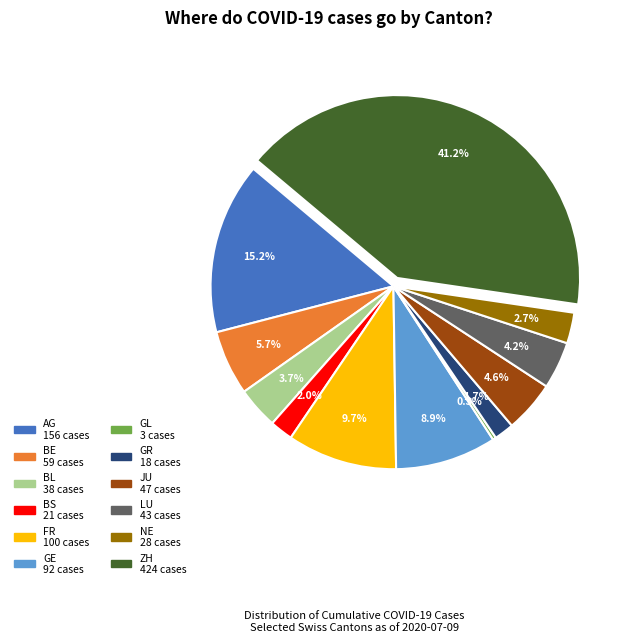

Is the sum of LU and GE greater than half?

No